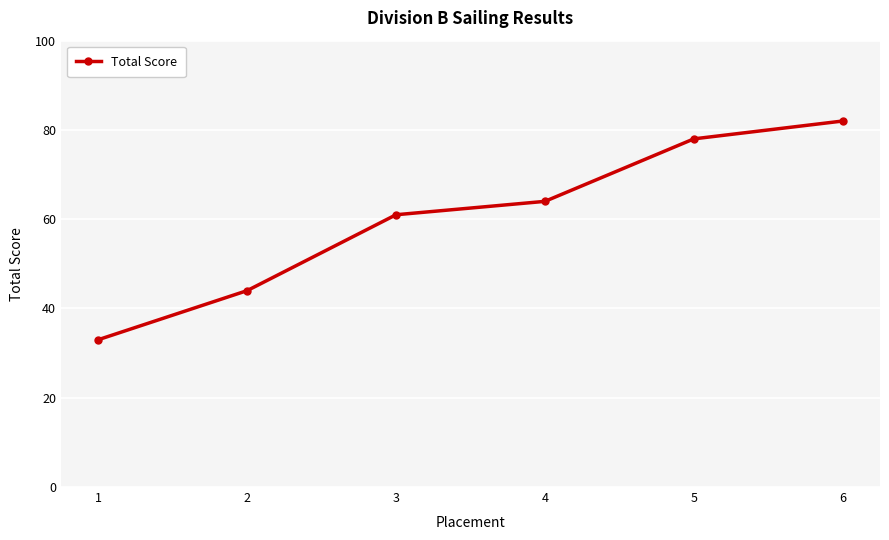

The value at 6 is 134. True or false?

False